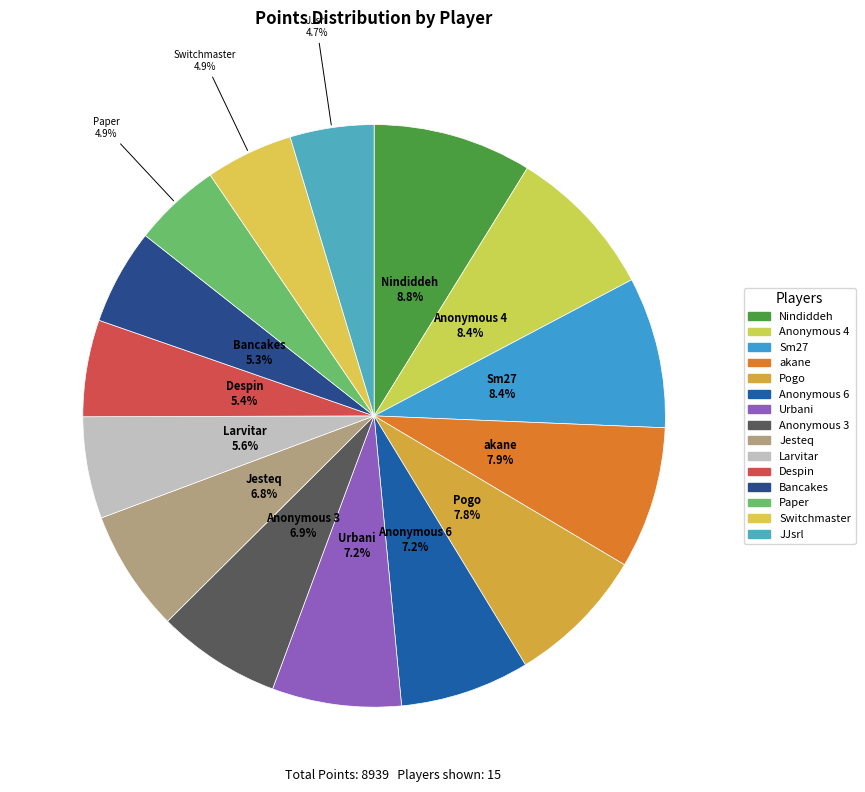

Rank the categories by value from lowest to highest.

JJsrl, Switchmaster, Paper, Bancakes, Despin, Larvitar, Jesteq, Anonymous 3, Urbani, Anonymous 6, Pogo, akane, Sm27, Anonymous 4, Nindiddeh